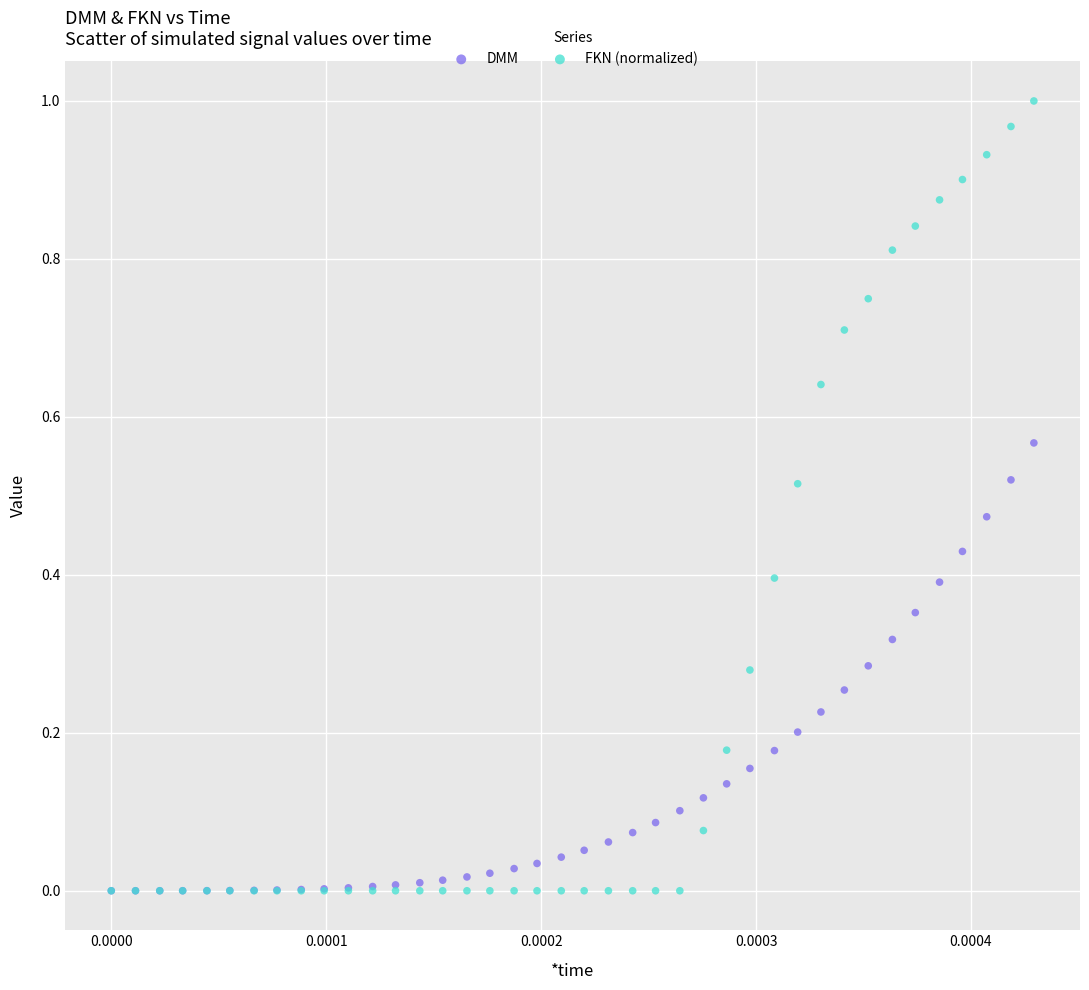

Which series has the largest Y range (max minus min)?

FKN (normalized)